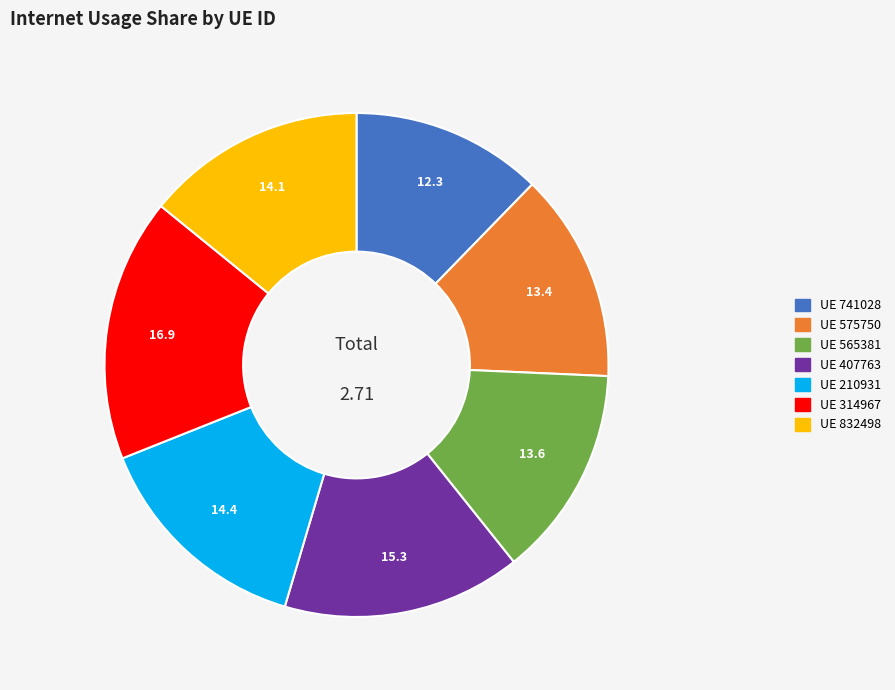

How many slices are in this pie chart?

7